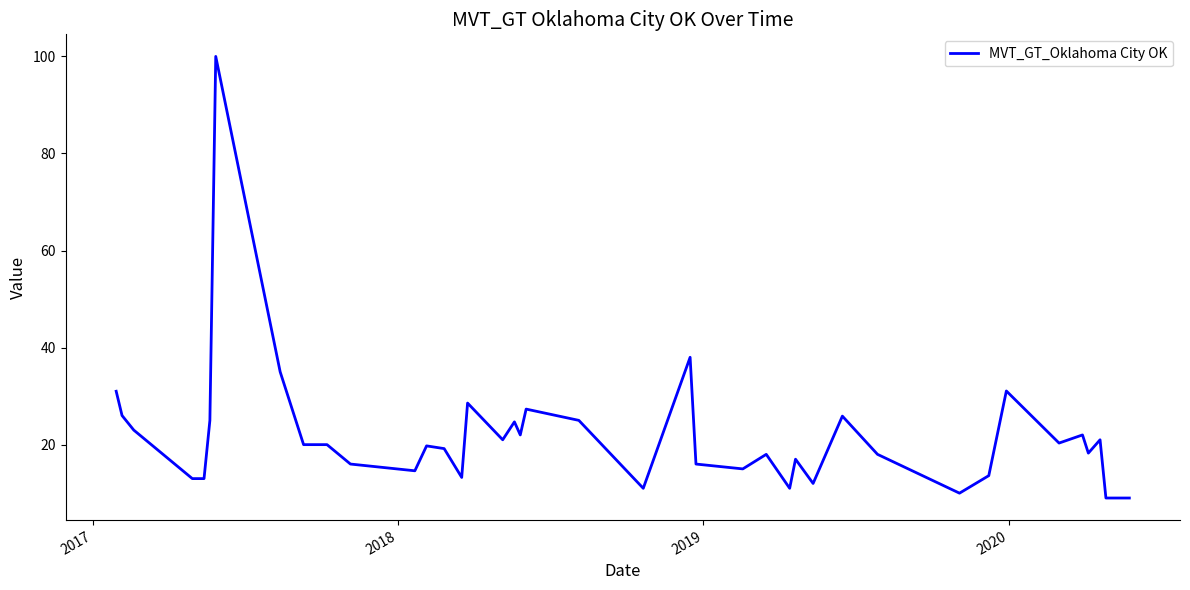

What is the greatest value displayed?

100.0